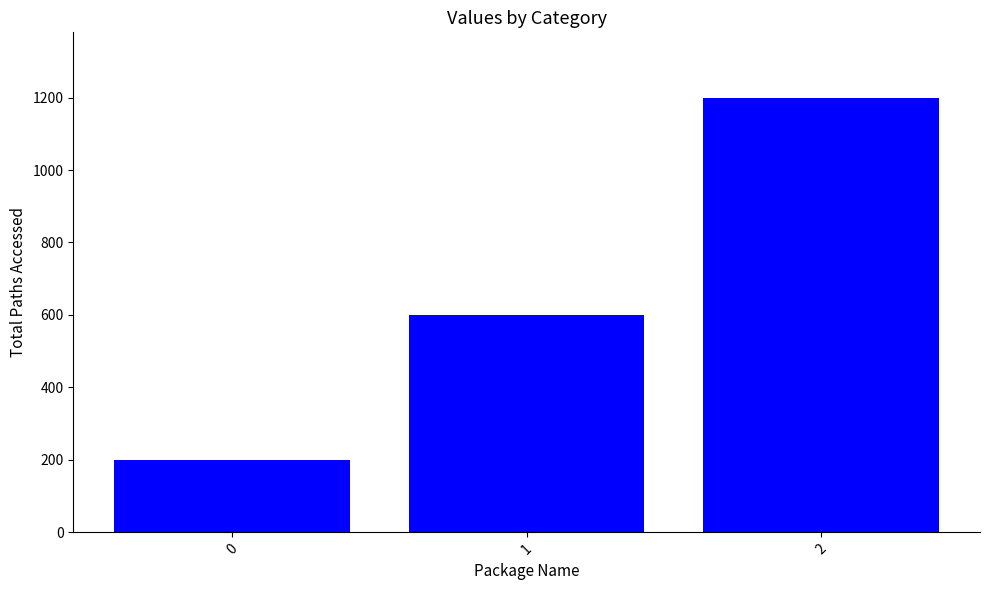

Reading left to right, transcribe all the data shown in this chart.

200	600	1200